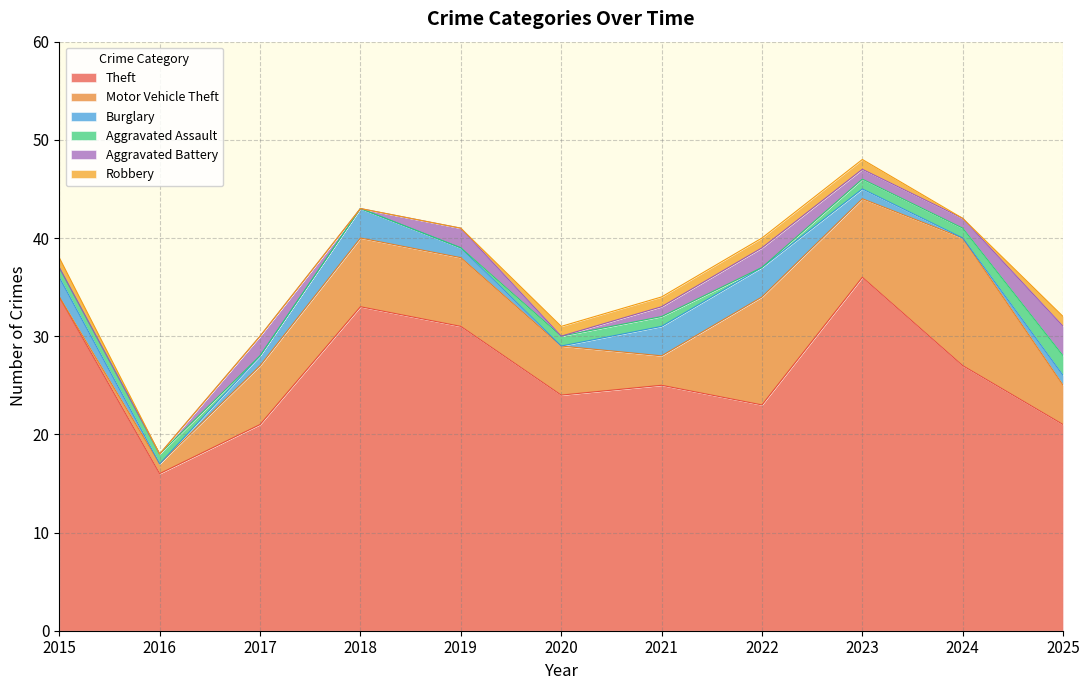

At which label does Theft reach its minimum?

2016